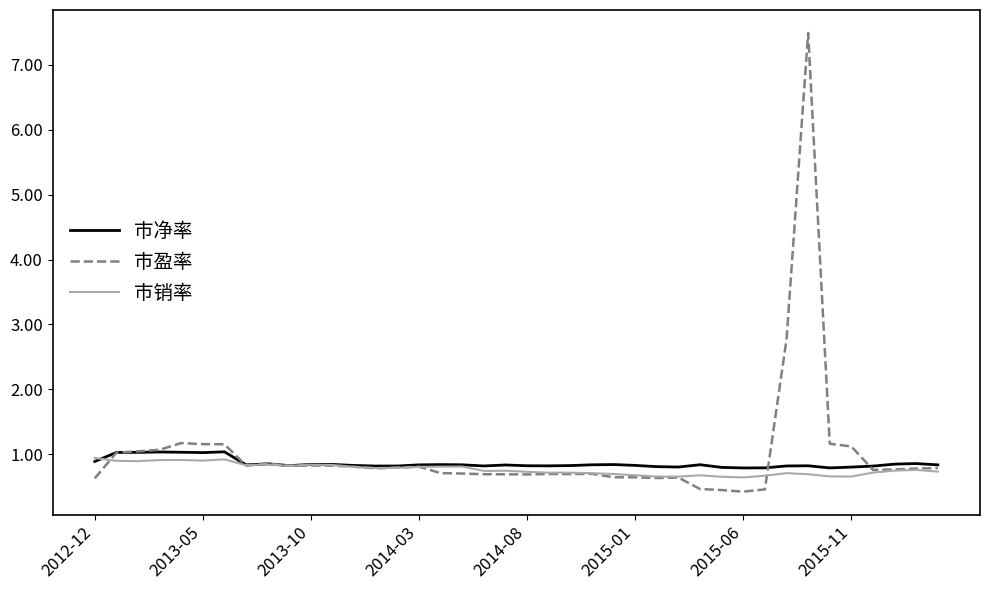

What is the maximum value for 市净率?

1.0